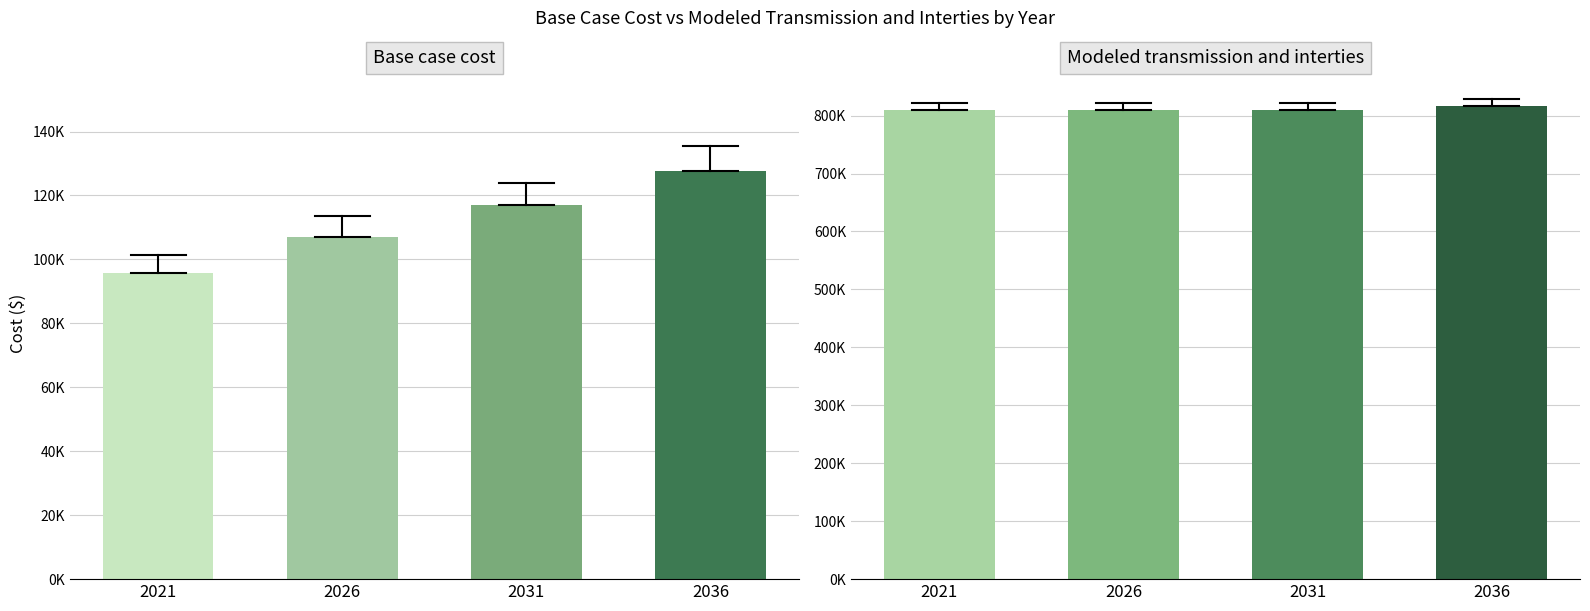

What are all the series names shown in the legend?

Base case cost, Modeled transmission and interties